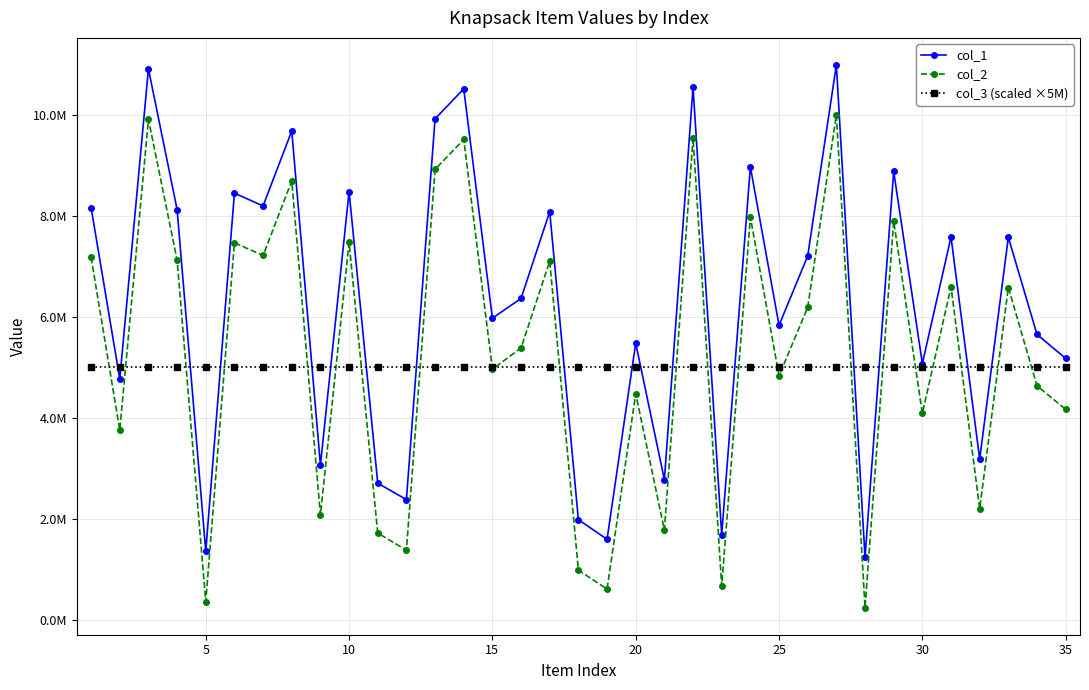

What is the greatest value displayed?

10983380